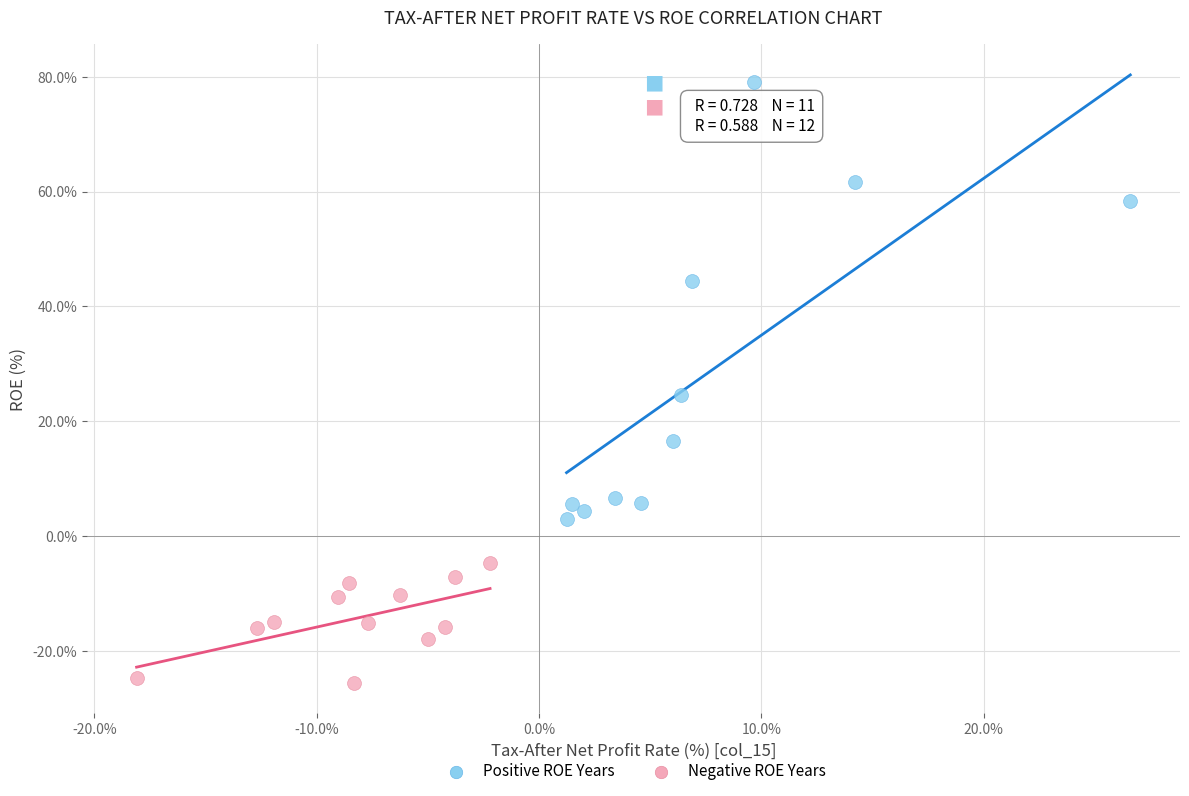

Which series reaches the maximum Y coordinate?

Positive ROE Years